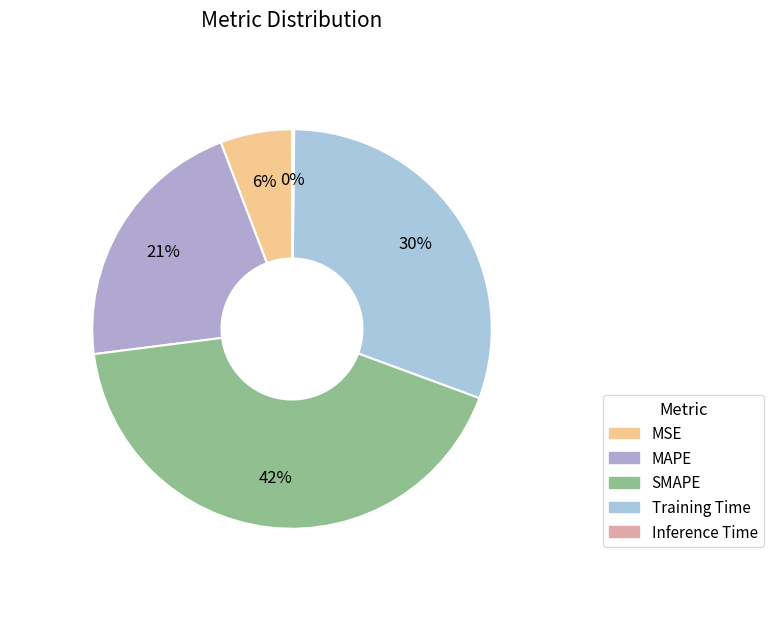

How many slices are in this pie chart?

5